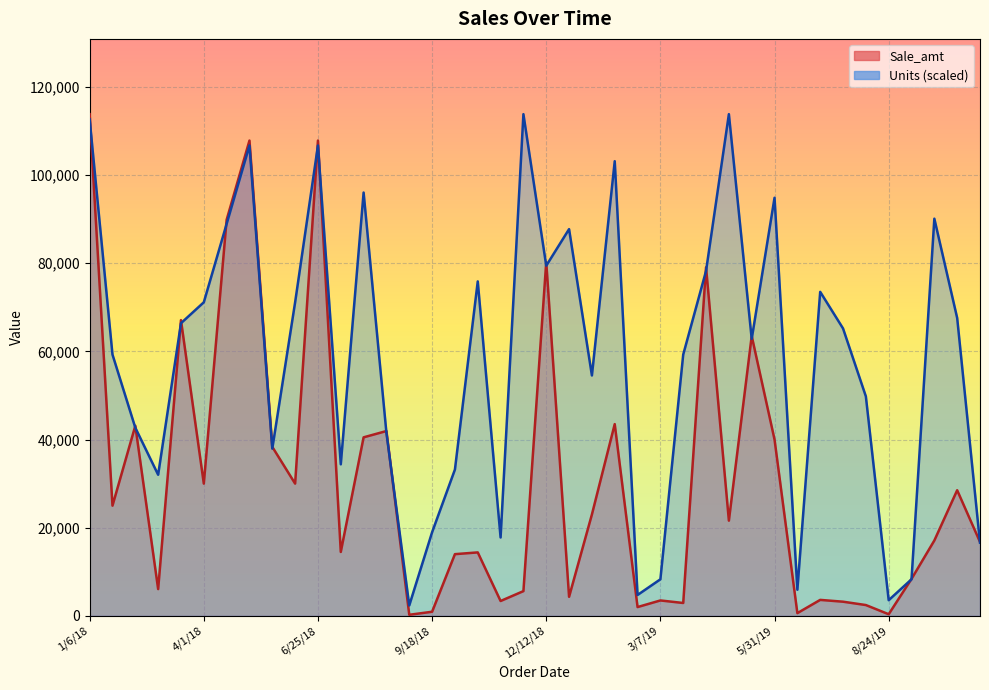

Reading left to right, transcribe all the data shown in this chart.

Sale_amt: 113810.0	25000.0	43128.0	6075.0	67088.0	30000.0	89850.0	107820.0	38336.0	30000.0	107820.0	14500.0	40500.0	41930.0	250.0	936.0	14000.0	14400.0	3375.0	5616.0	80266.0	4329.0	23000.0	43500.0	2000.0	3500.0	2925.0	79068.0	21600.0	63494.0	40000.0	625.0	3627.0	3217.5	2457.0	375.0	8386.0	17100.0	28500.0	16772.0
Units: 112624.5	59276.0	42678.8	32009.1	66389.2	71131.2	88914.1	106696.9	37936.7	71131.2	106696.9	34380.1	96027.2	41493.2	2371.0	18968.3	33194.6	75873.3	17782.8	113810.0	79429.9	87728.5	54534.0	103140.3	4742.1	8298.6	59276.0	78244.4	113810.0	62832.6	94841.7	5927.6	73502.3	65203.6	49791.9	3556.6	8298.6	90099.6	67574.7	16597.3